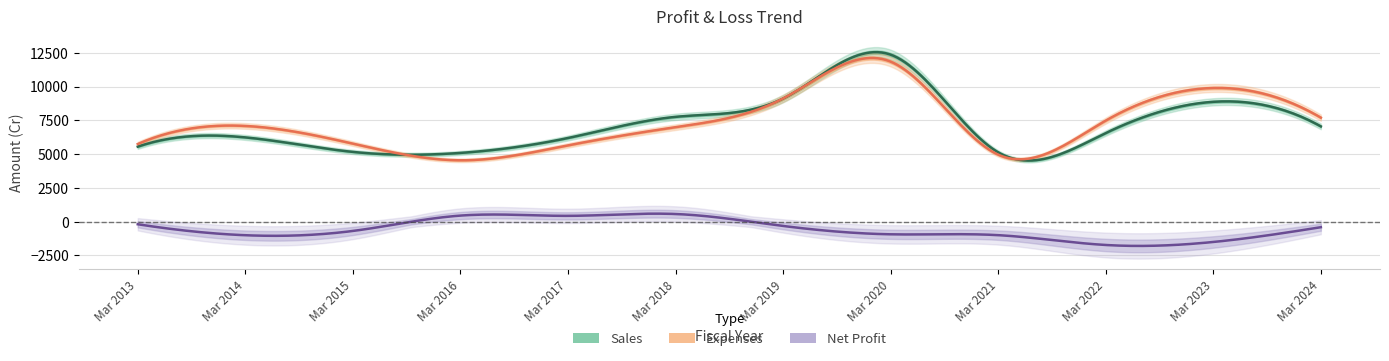

Which label corresponds to the smallest value in the chart?

Mar 2022